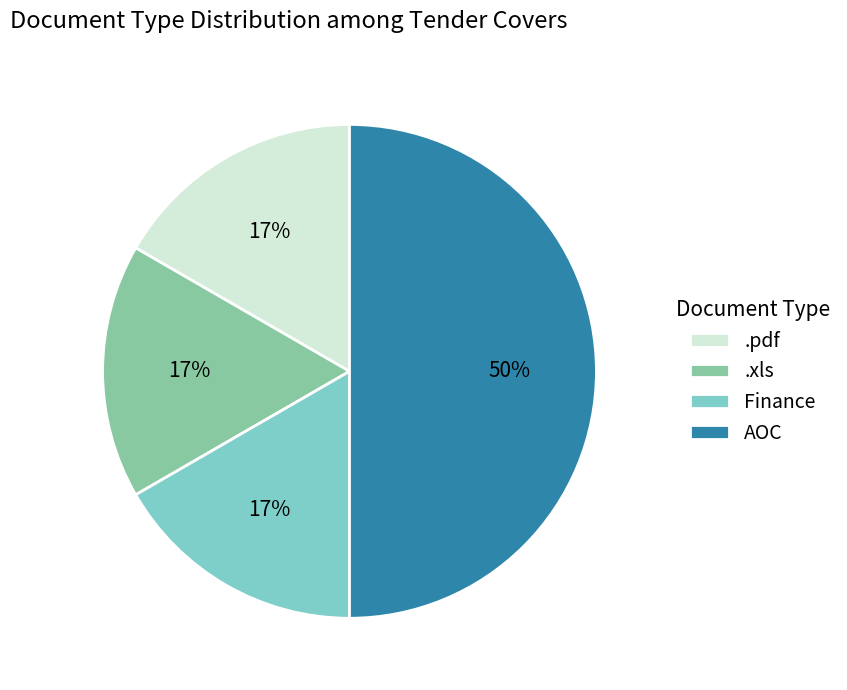

Does .pdf account for over 50% of the chart?

No